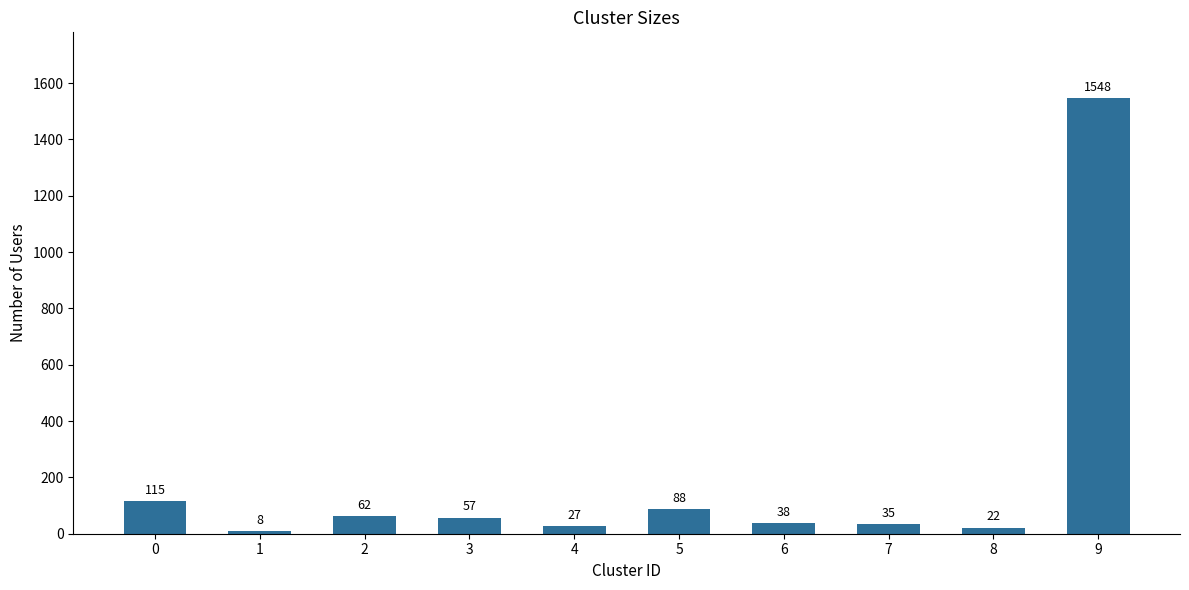

What is the difference between the maximum and minimum values?

1540